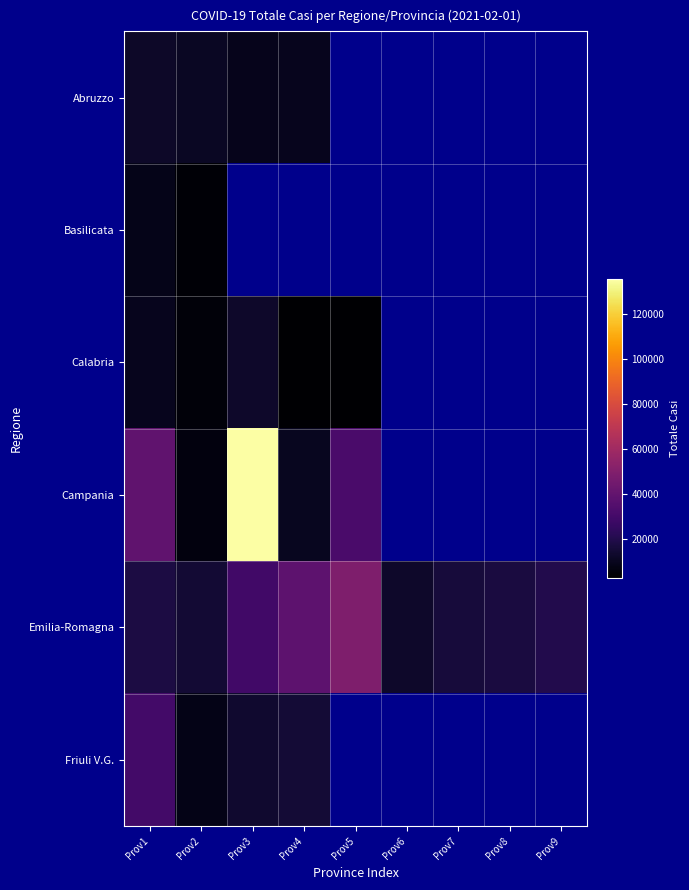

What is the minimum value shown in the chart?

2623.0